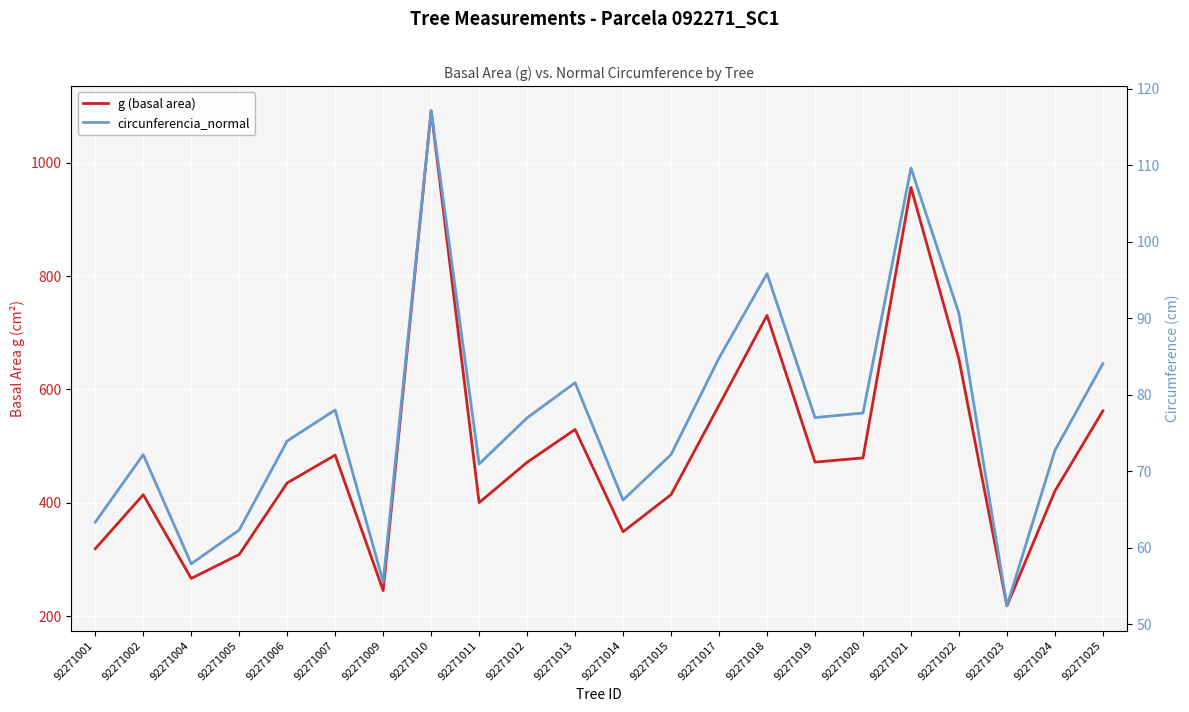

In g (basal area), how many points are higher than both neighbors (excluding endpoints)?

6